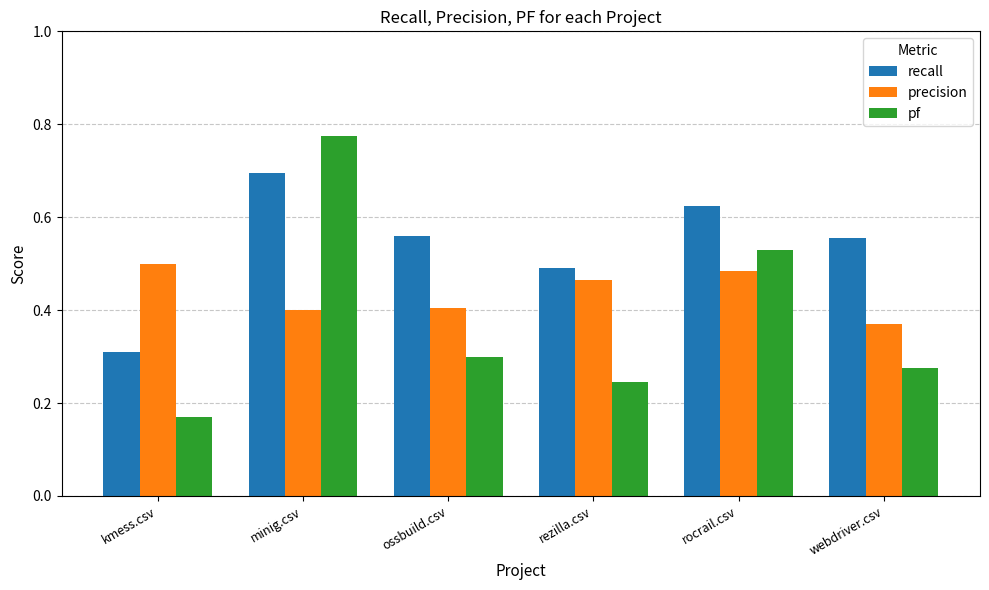

Which series has the largest total across all categories?

recall